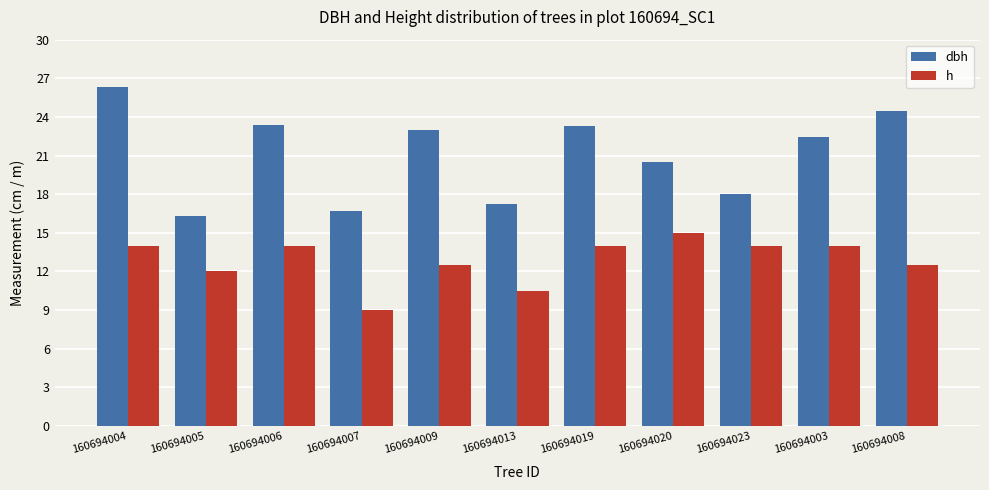

Rank the series at 160694013 from highest to lowest value.

dbh, h